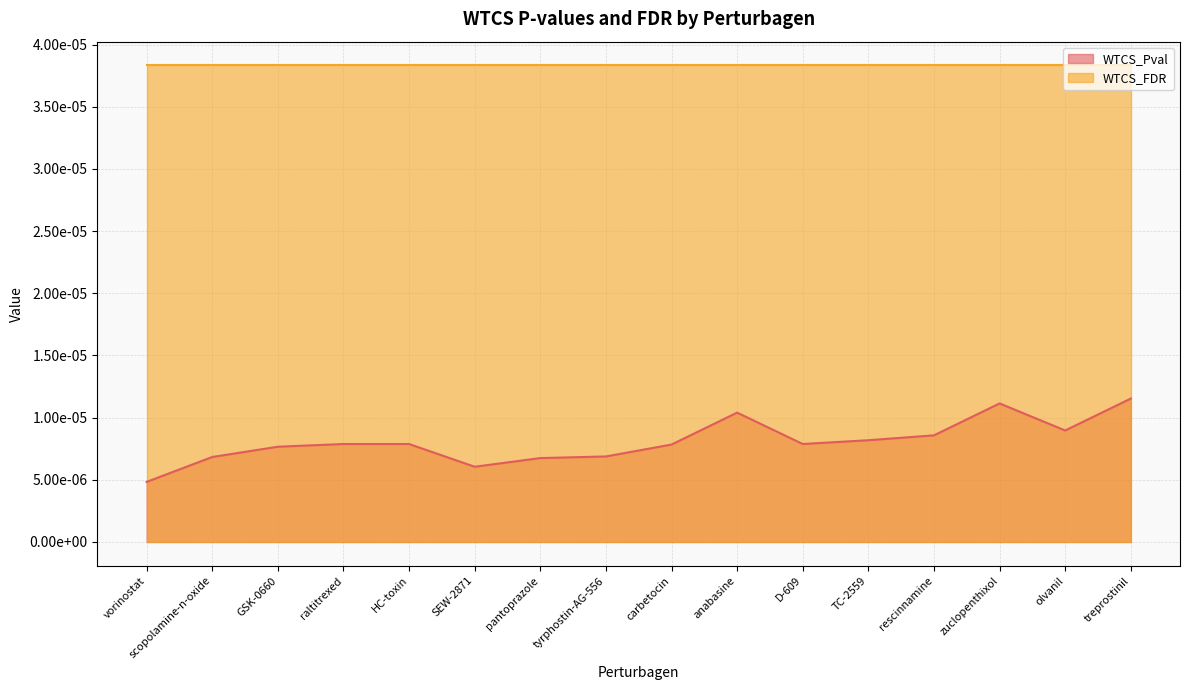

Where is the data nearest to the value 0?

vorinostat